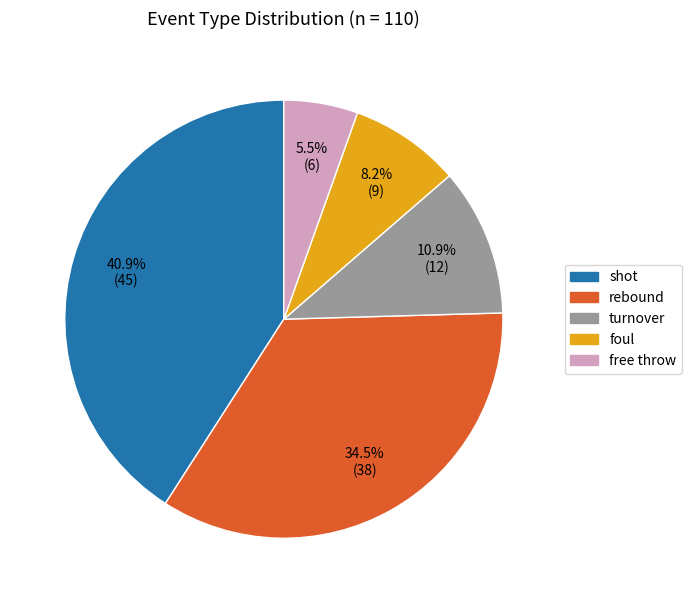

Does any single category account for the majority?

No